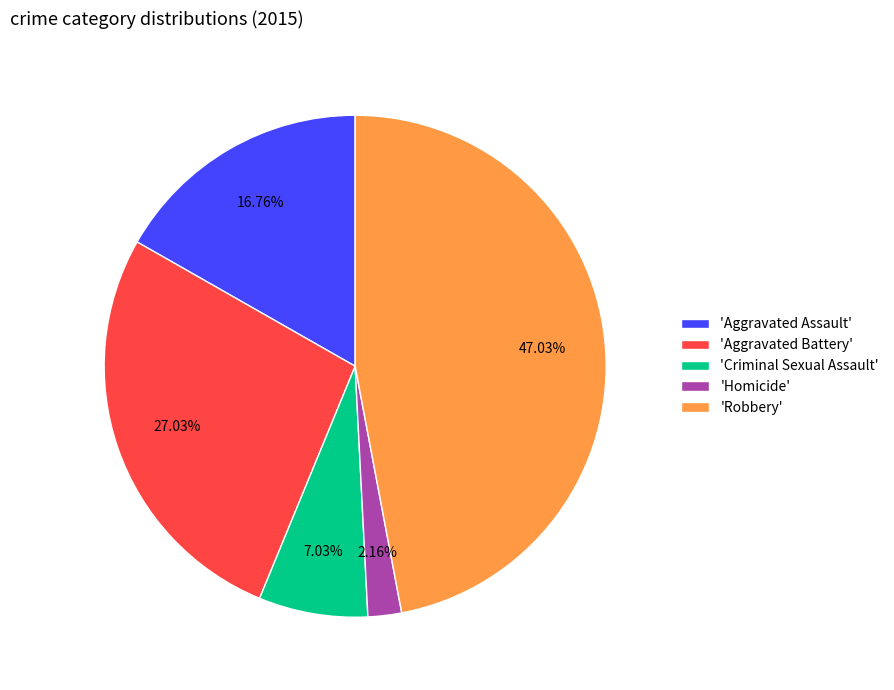

What is the largest slice in the pie chart?

'Robbery'